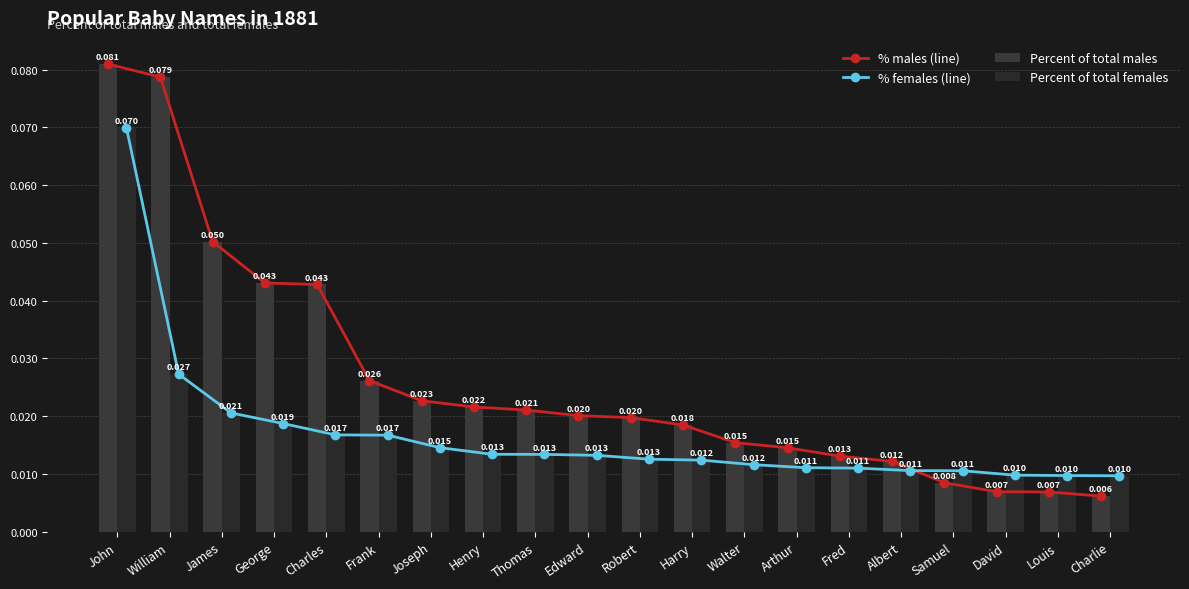

Where is Percent of total males nearest to the value 0?

Charlie